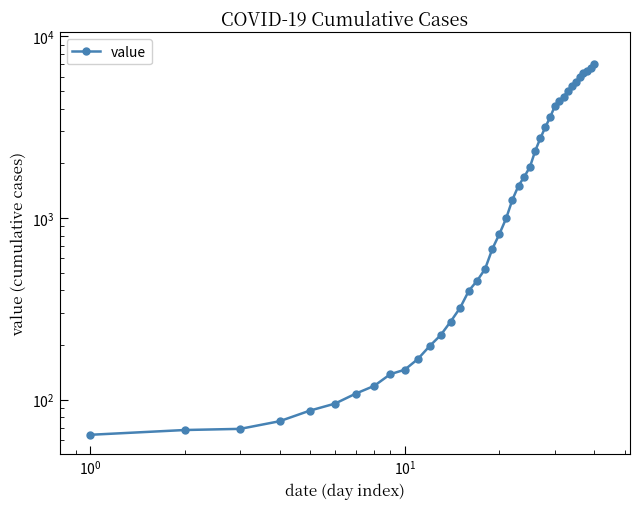

How many data points are less than 993?

20